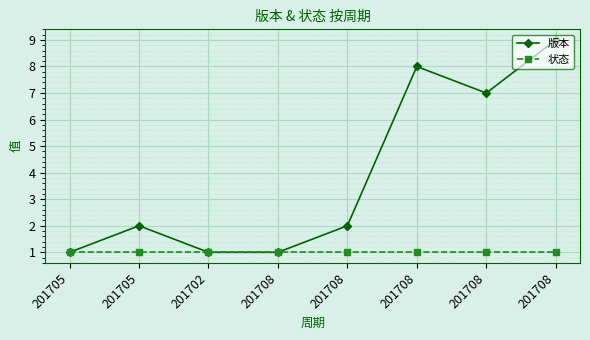

At 201708, list the series in order from smallest to largest.

版本, 状态